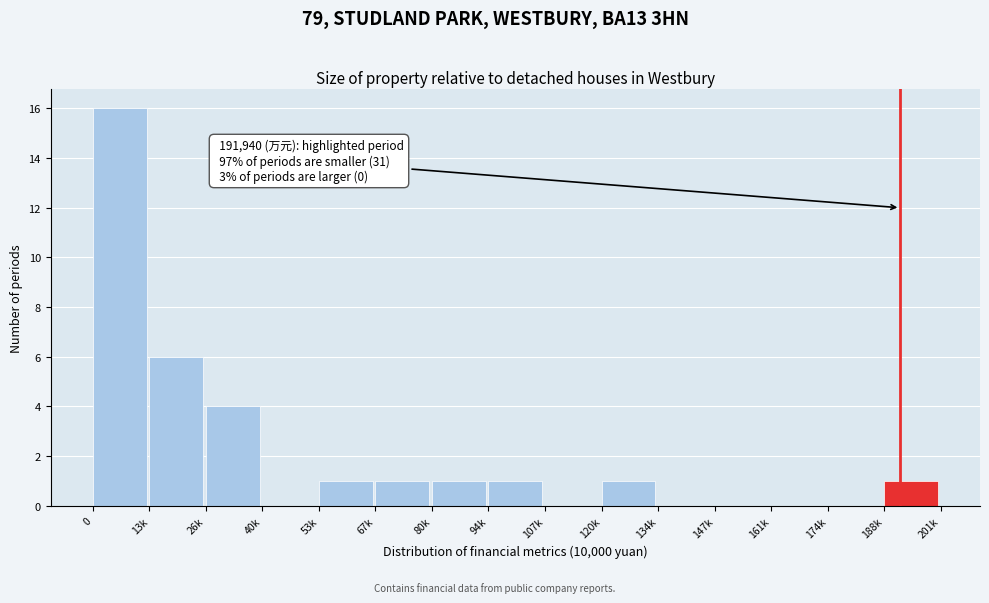

Reading left to right, extract all data points from this chart.

0=16	13k=6	26k=4	40k=0	53k=1	67k=1	80k=1	94k=1	107k=0	120k=1	134k=0	147k=0	161k=0	174k=0	188k=1